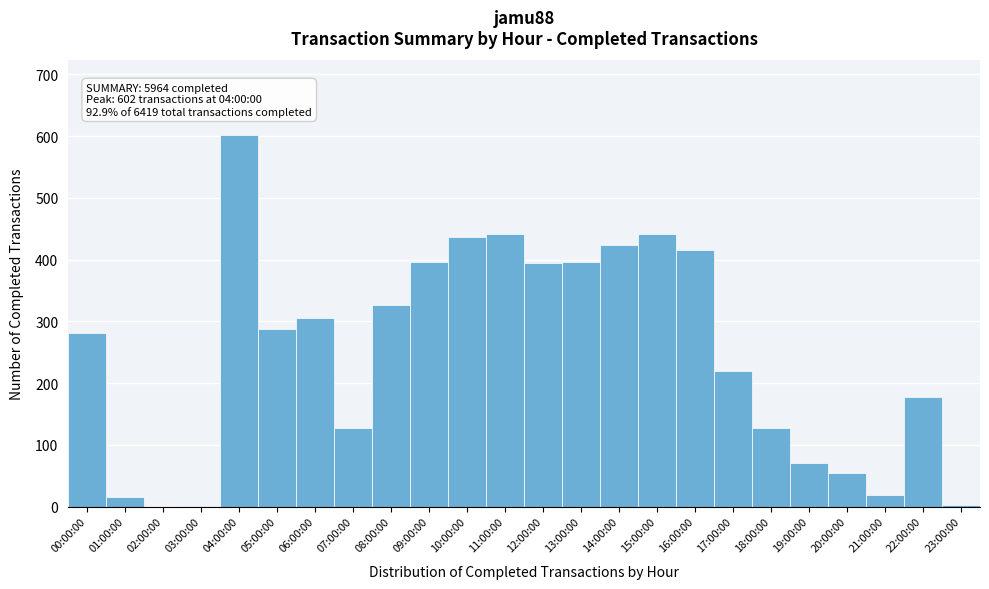

Which label corresponds to the largest value in the chart?

04:00:00